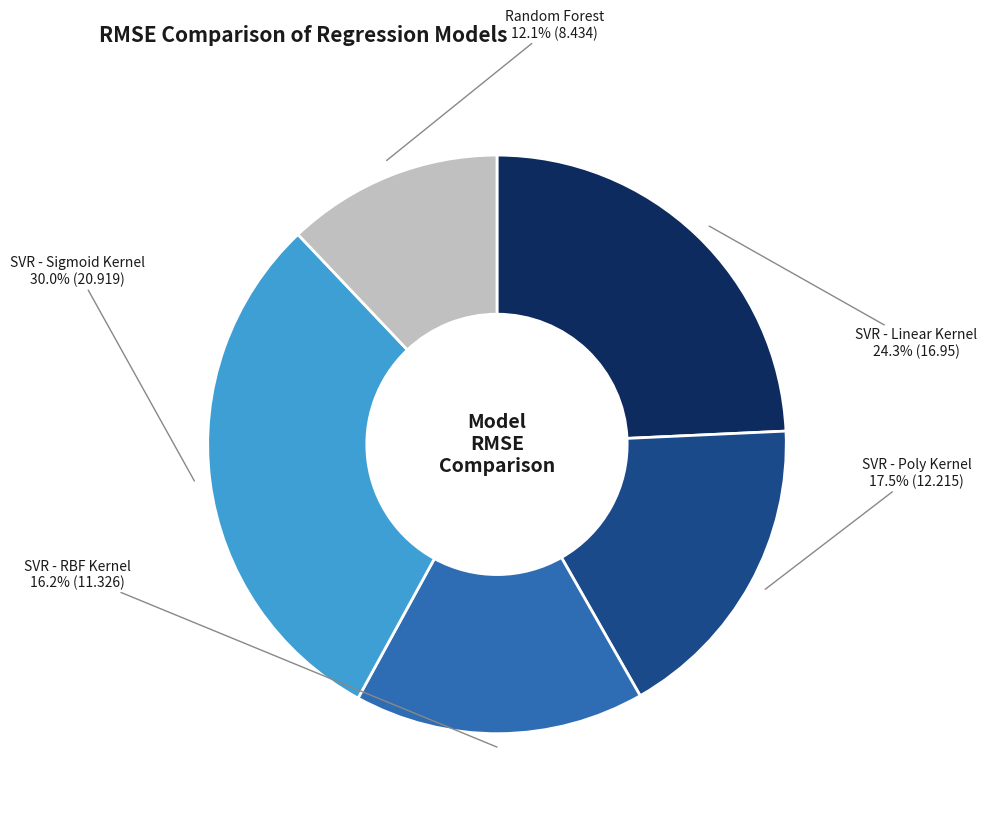

To the nearest percent, what is the average slice percentage?

20%